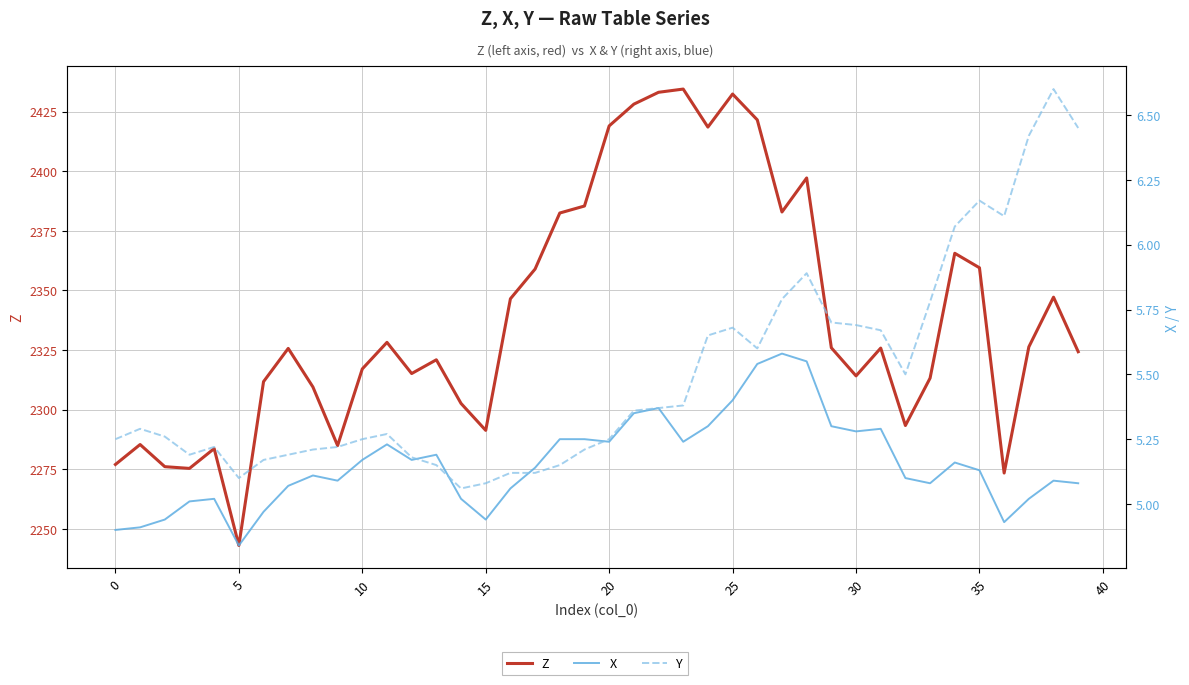

Where do Y and X first cross each other?

12 and 13